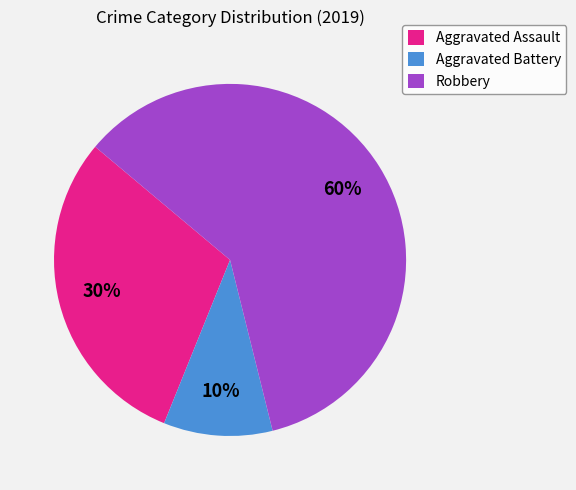

What percentage is the Robbery slice, to the nearest percent?

60%